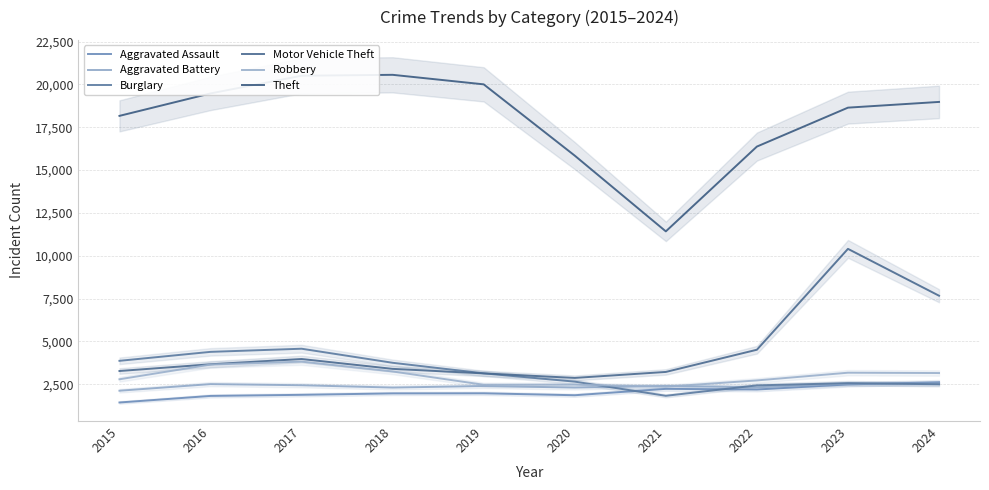

At which label is Aggravated Battery closest to 2326?

2022